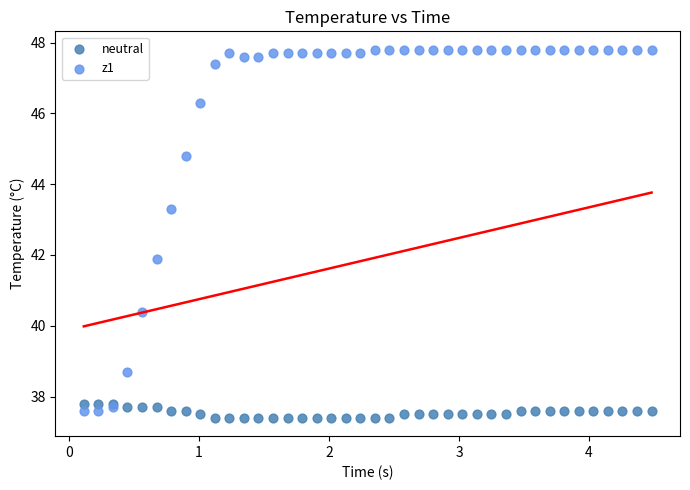

What are all the series names shown in the legend?

neutral, z1